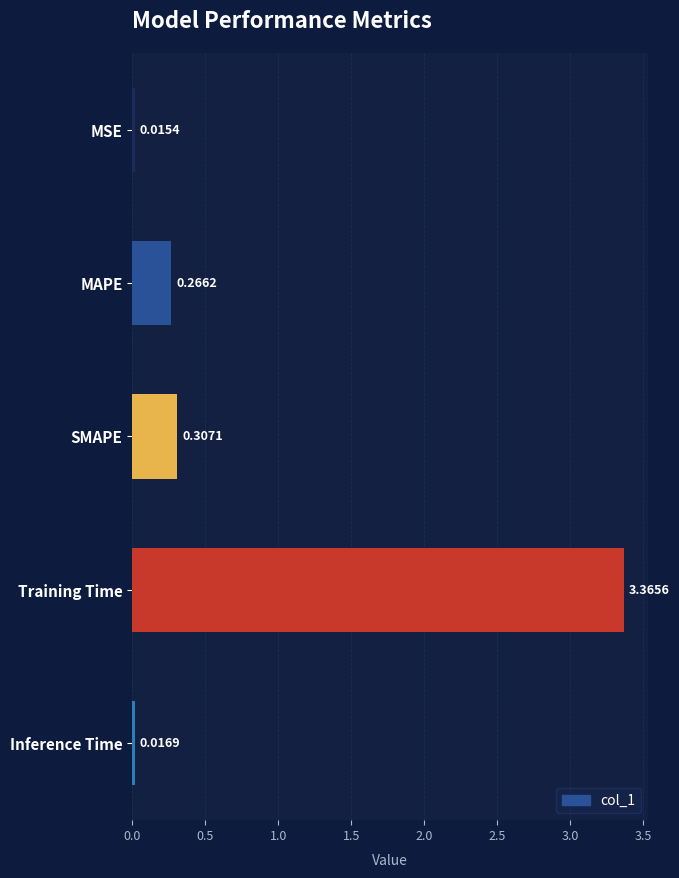

At which category does the chart reach its peak across all series?

Training Time